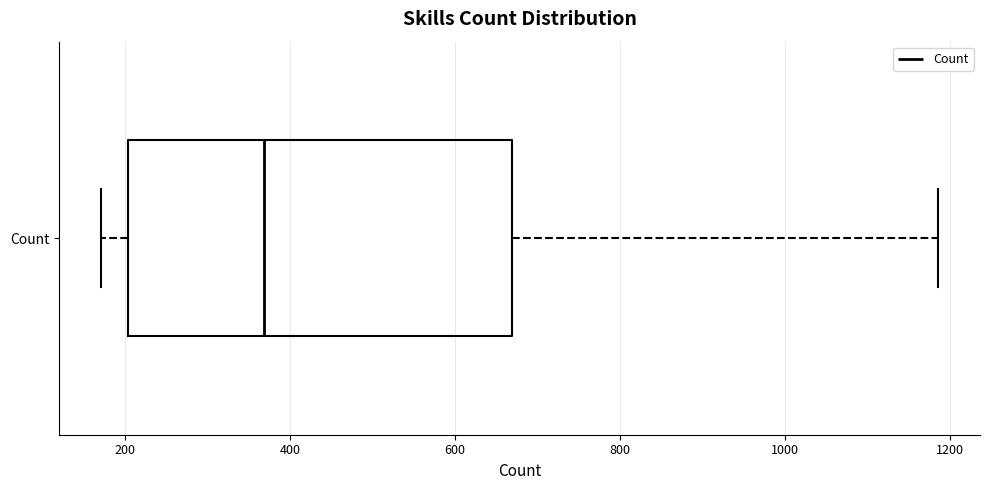

Transcribe this box plot: give where the median line is, the range the box spans, and where the two whiskers end, as read against the x-axis. The values are not printed on the chart, so give them approximately, as read against the axis.

median 360, box 200 to 660, whiskers 180 to 1180